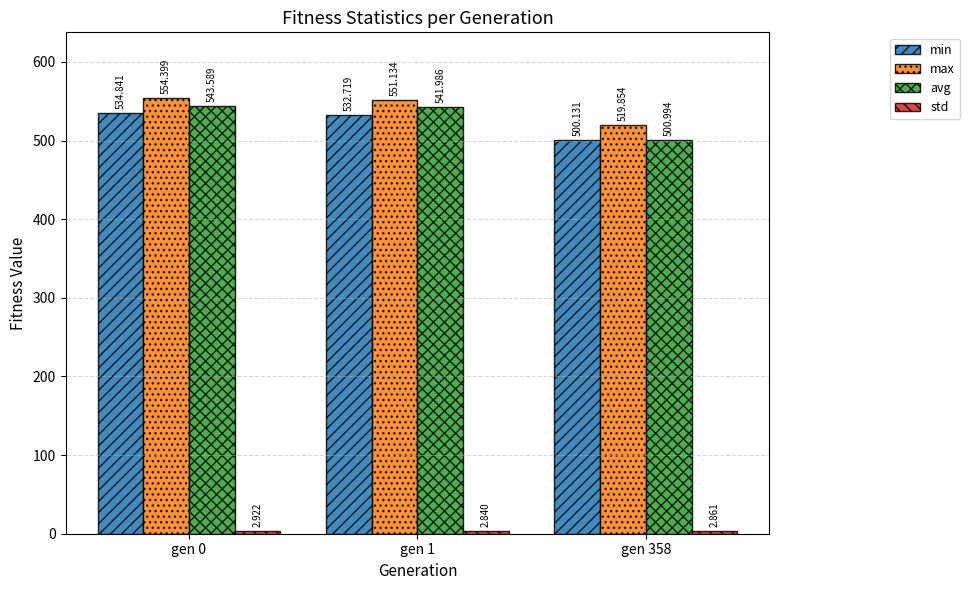

Which series has the largest total across all categories?

max